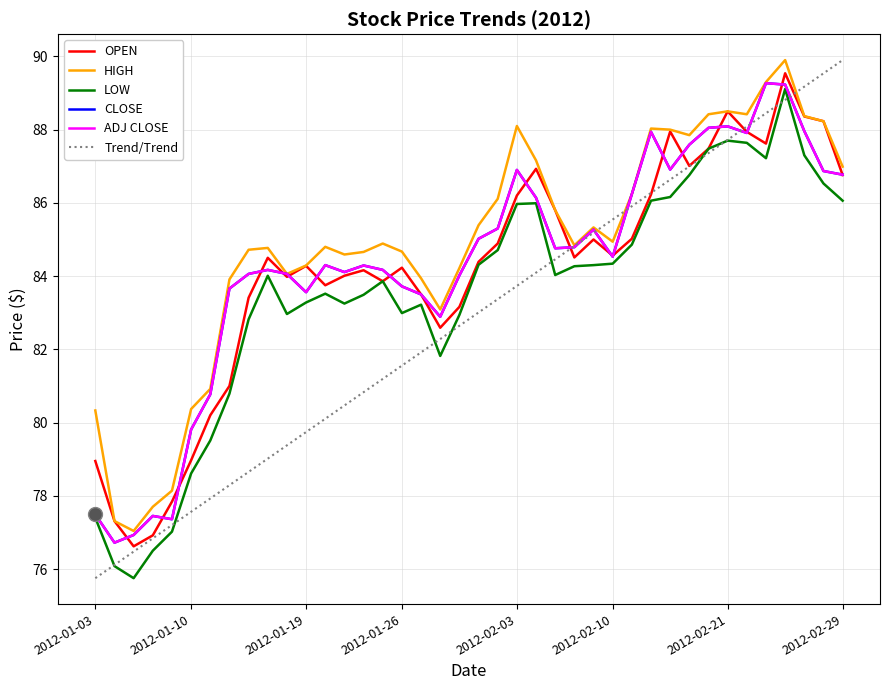

Is this an area chart (filled region under the line)?

No